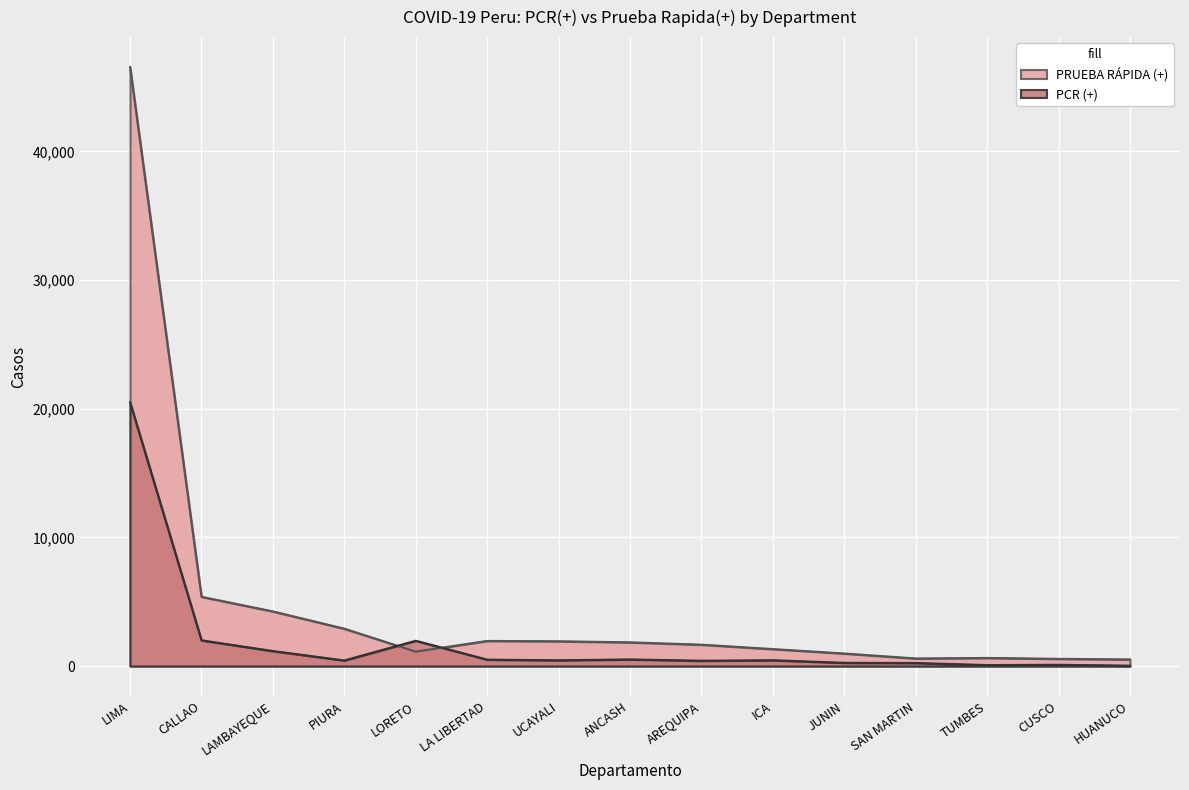

Where does the PRUEBA RÁPIDA (+) series first go above 1660?

LIMA